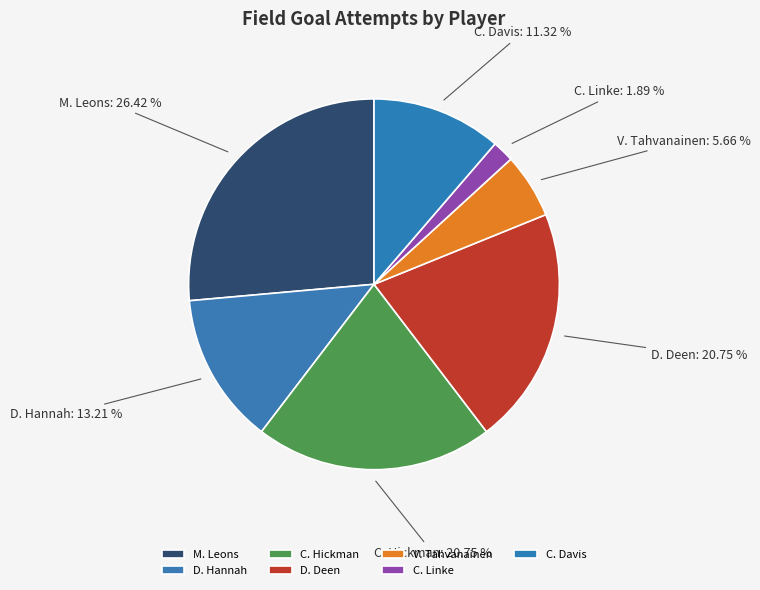

What percentage is the C. Davis slice, to the nearest percent?

11%